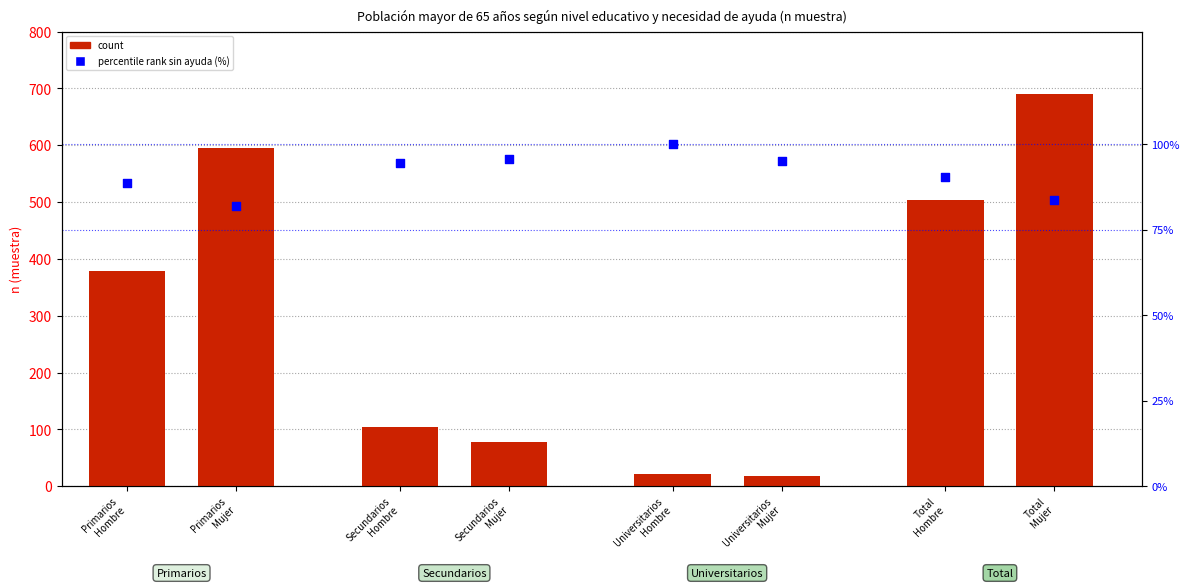

At how many categories does at least one series exceed 374?

4